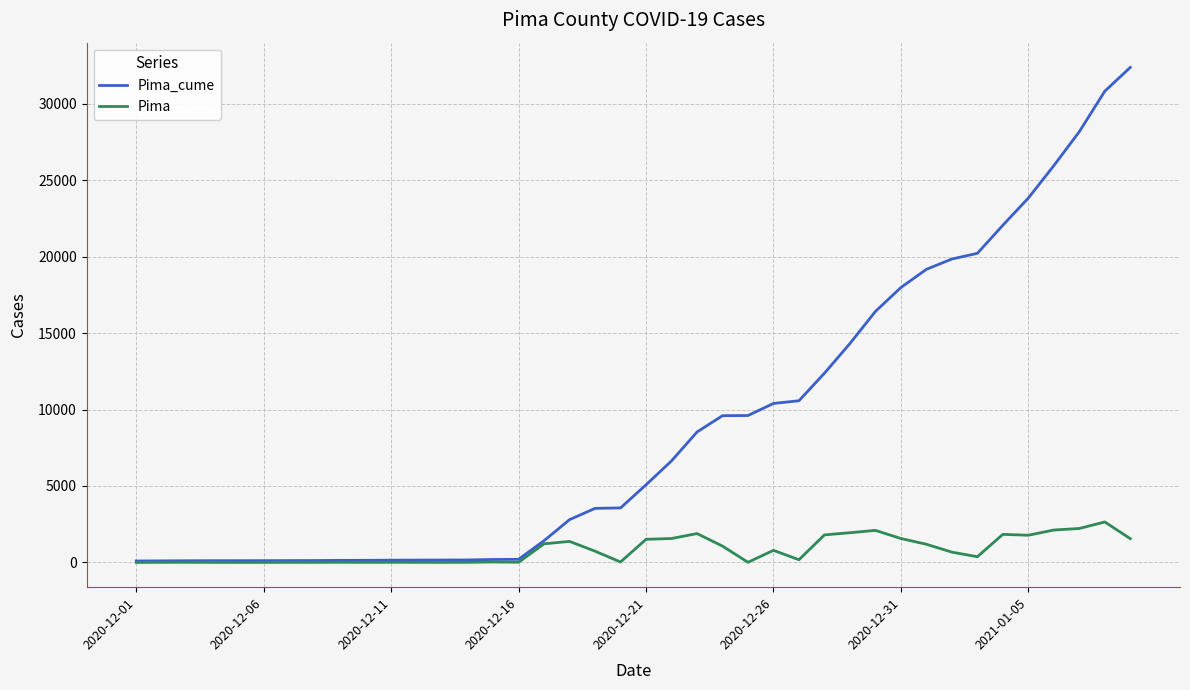

What is the maximum value for Pima_cume?

32370